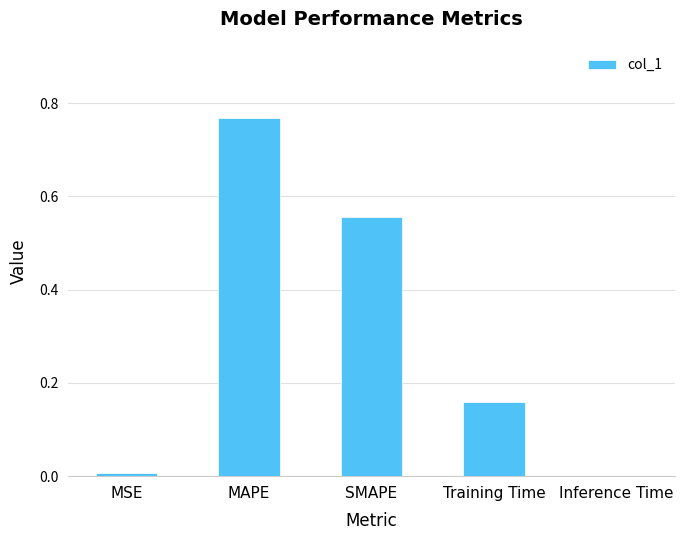

Which category has the highest value across all series?

MAPE